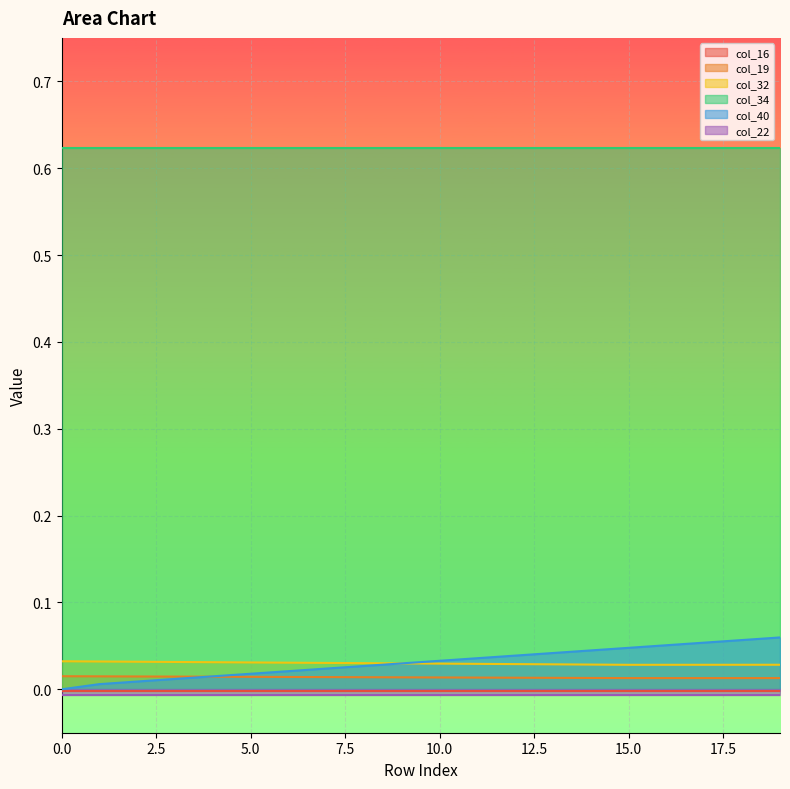

True or false: col_40 has a value of 0.0 at 17.

False